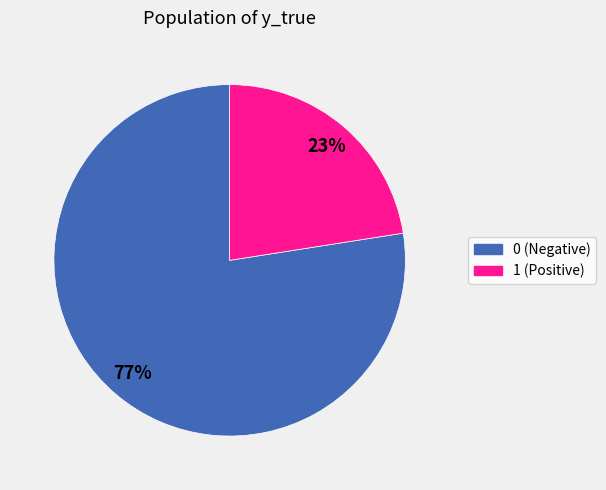

How many segments does this pie chart have?

2